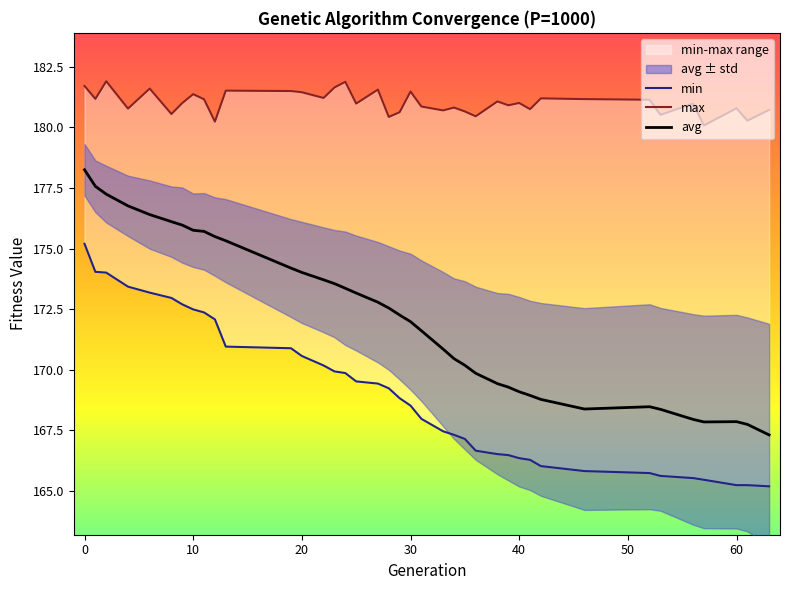

What is the maximum value for max?

181.9